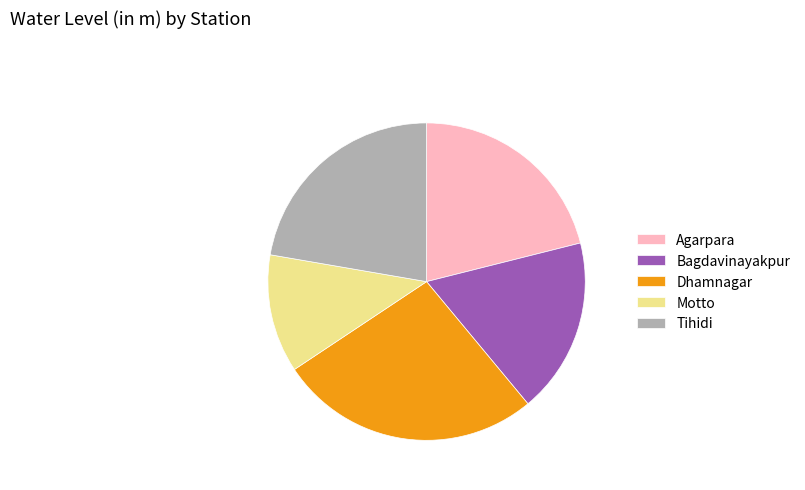

True or false: Bagdavinayakpur accounts for 18% of the total.

True